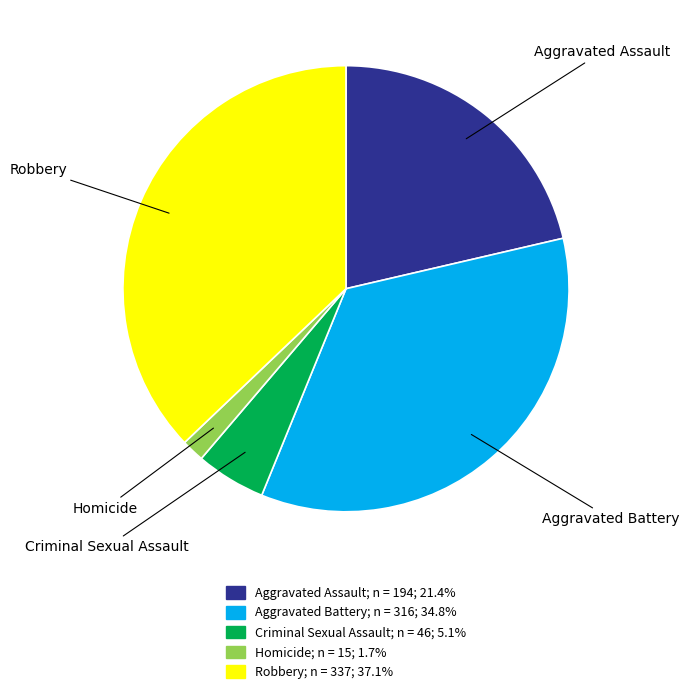

What is the smallest slice in the pie chart?

Homicide